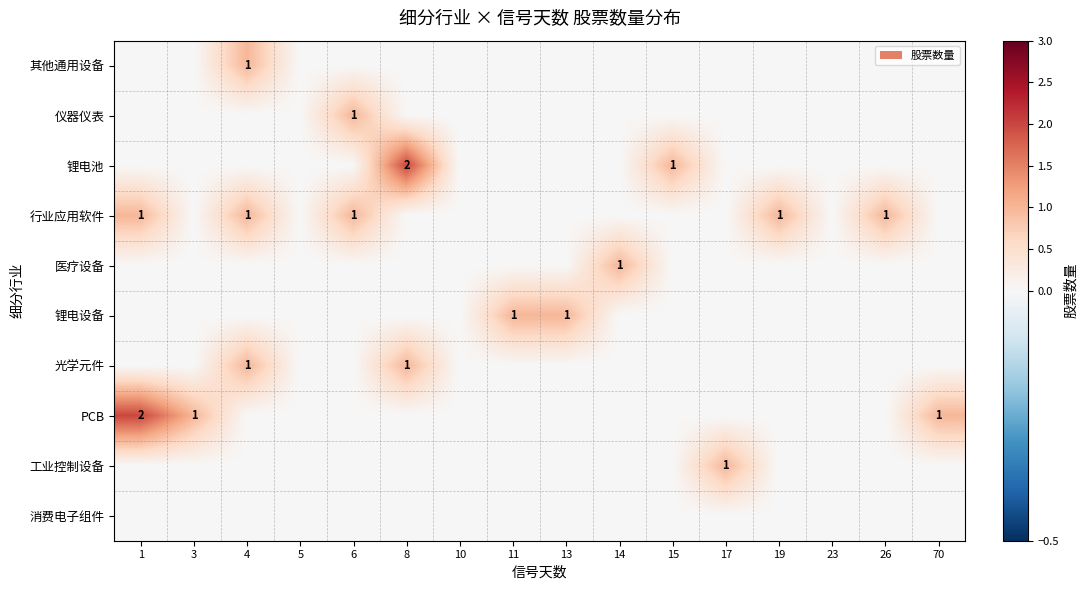

Count the number of categories in the chart.

16